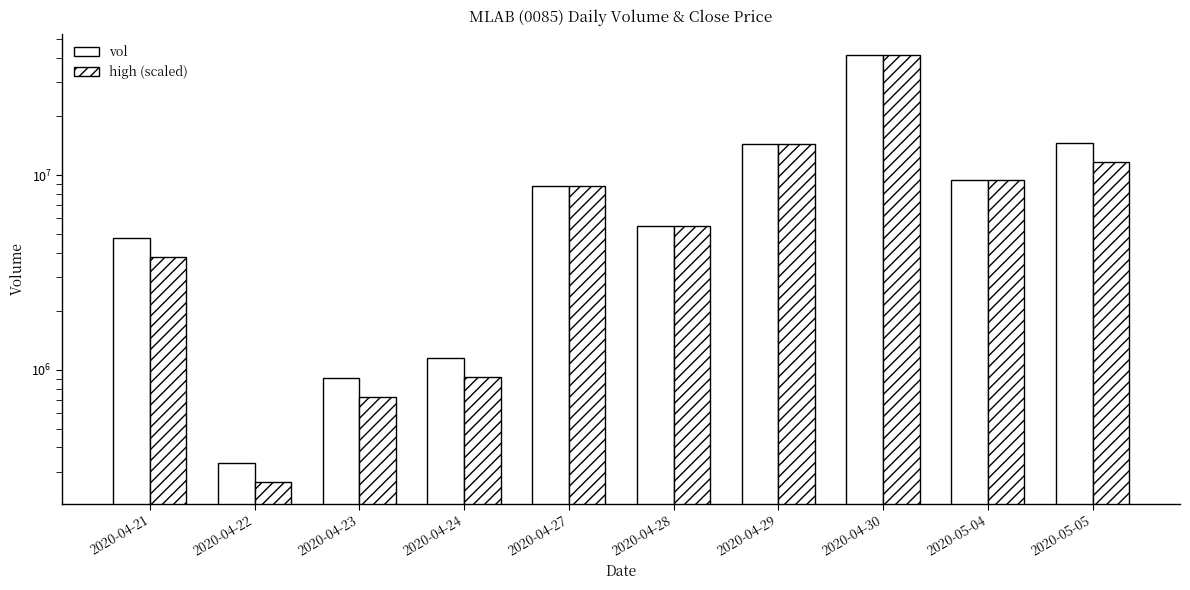

Rank the series by their maximum value, from lowest to highest.

vol, high (scaled)